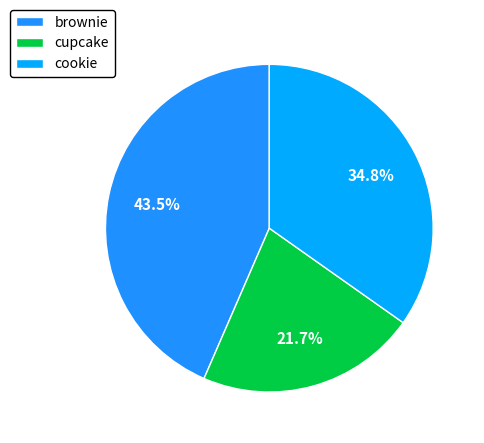

True or false: brownie accounts for 35% of the total.

False